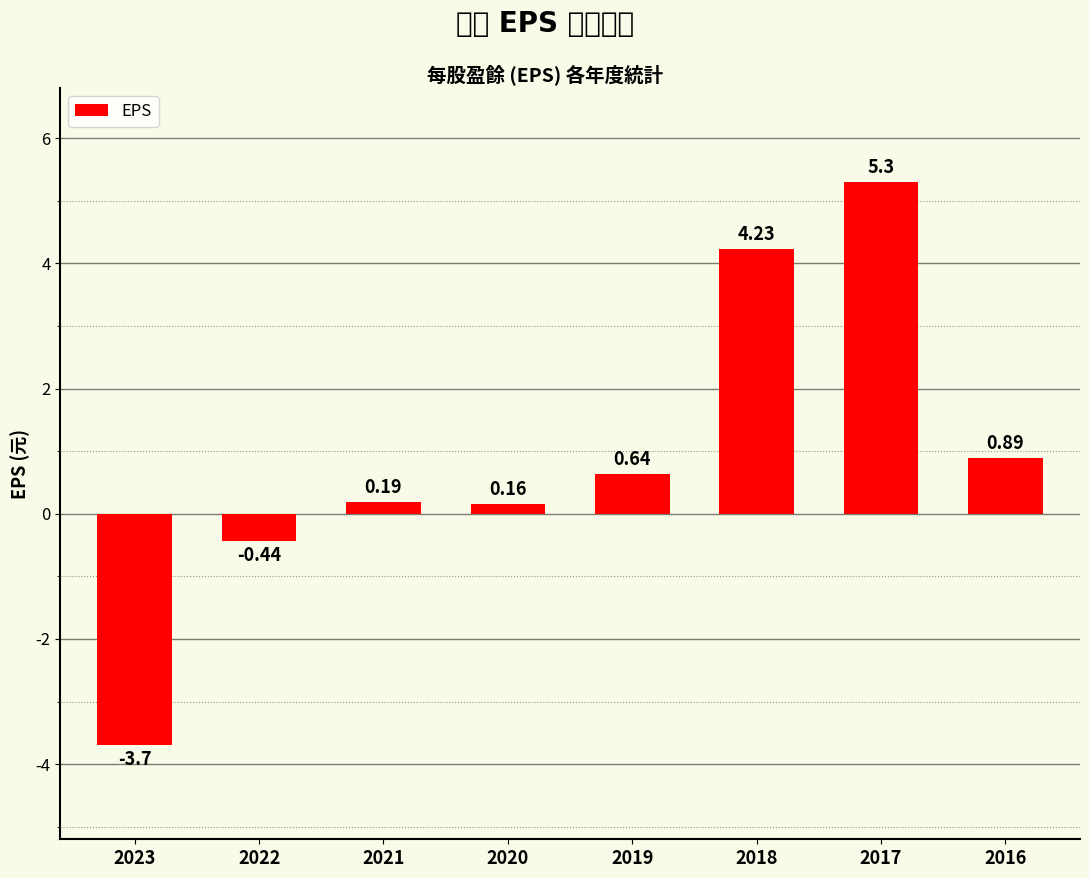

List the labels in order of value, smallest first.

2023, 2022, 2020, 2021, 2019, 2016, 2018, 2017